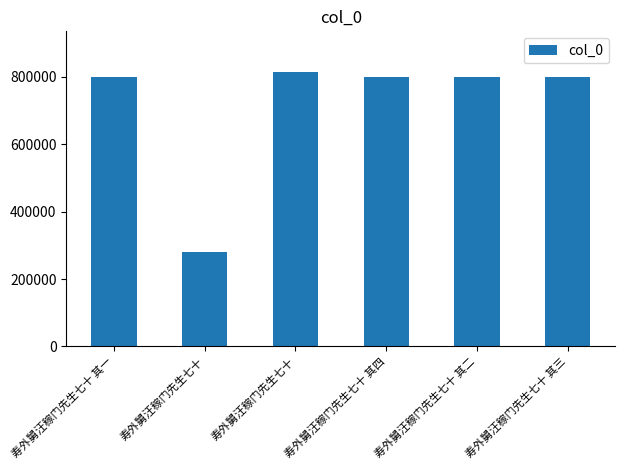

Rank the categories by value from highest to lowest.

寿外舅汪稼门先生七十, 寿外舅汪稼门先生七十 其四, 寿外舅汪稼门先生七十 其三, 寿外舅汪稼门先生七十 其二, 寿外舅汪稼门先生七十 其一, 寿外舅汪稼门先生七十